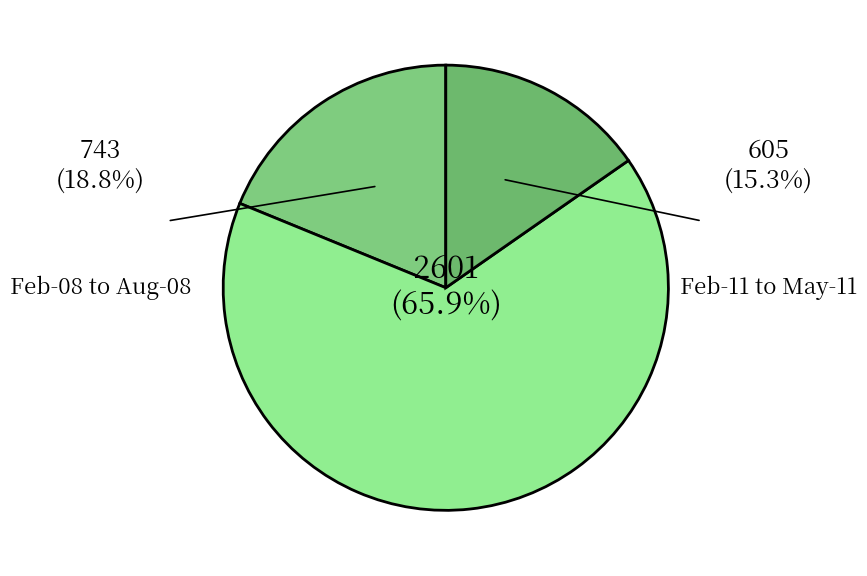

Count the number of slices in the pie.

3